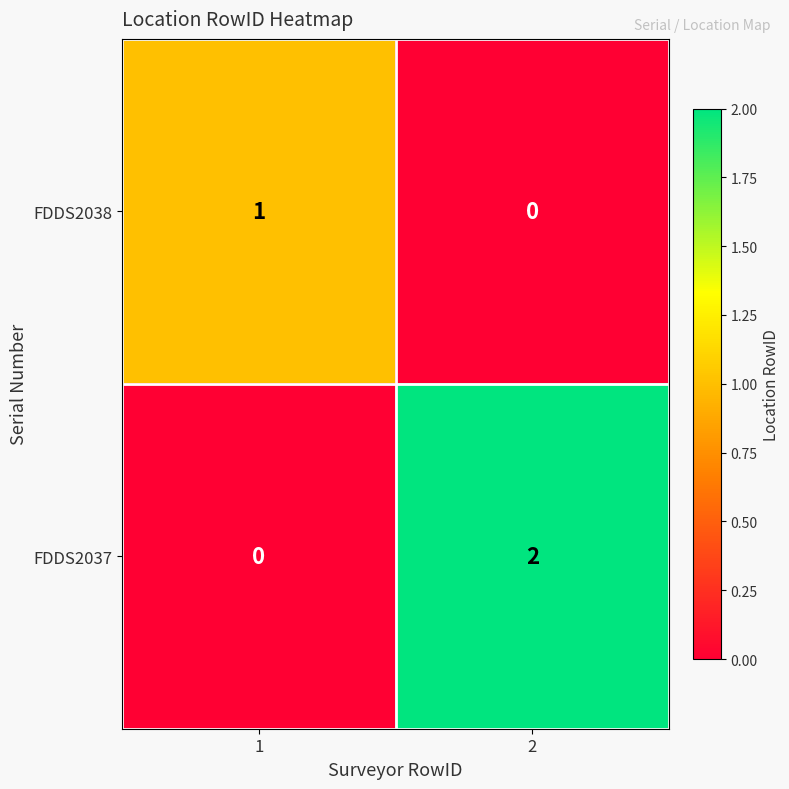

Which series changed the most between 1 and 2?

FDDS2037